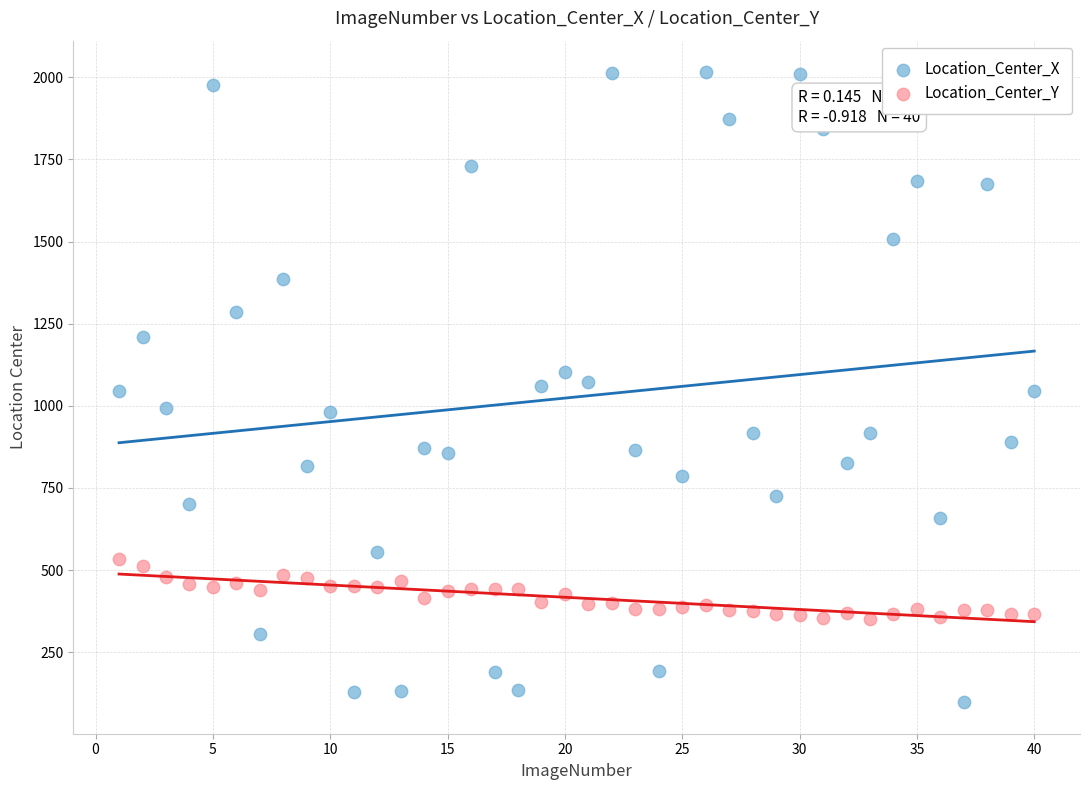

Which series has the largest Y range (max minus min)?

Location_Center_X